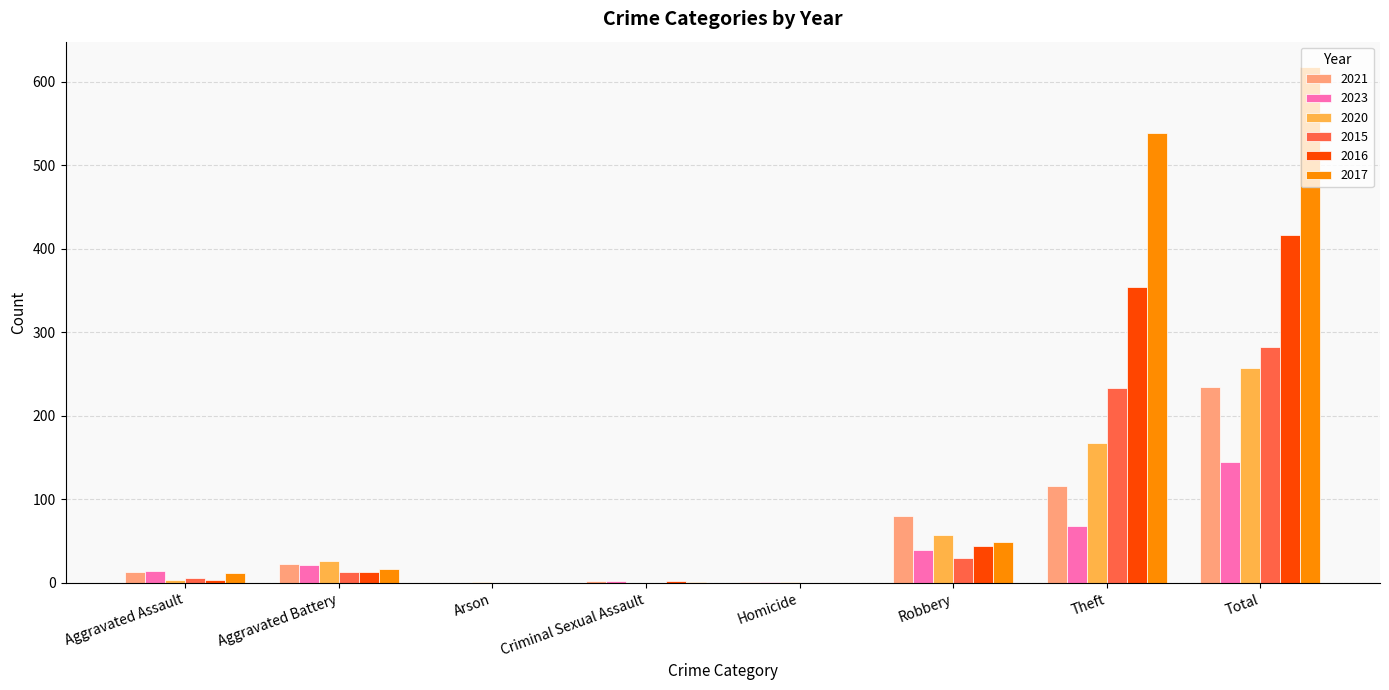

What is the sum of all 2015 values?

564